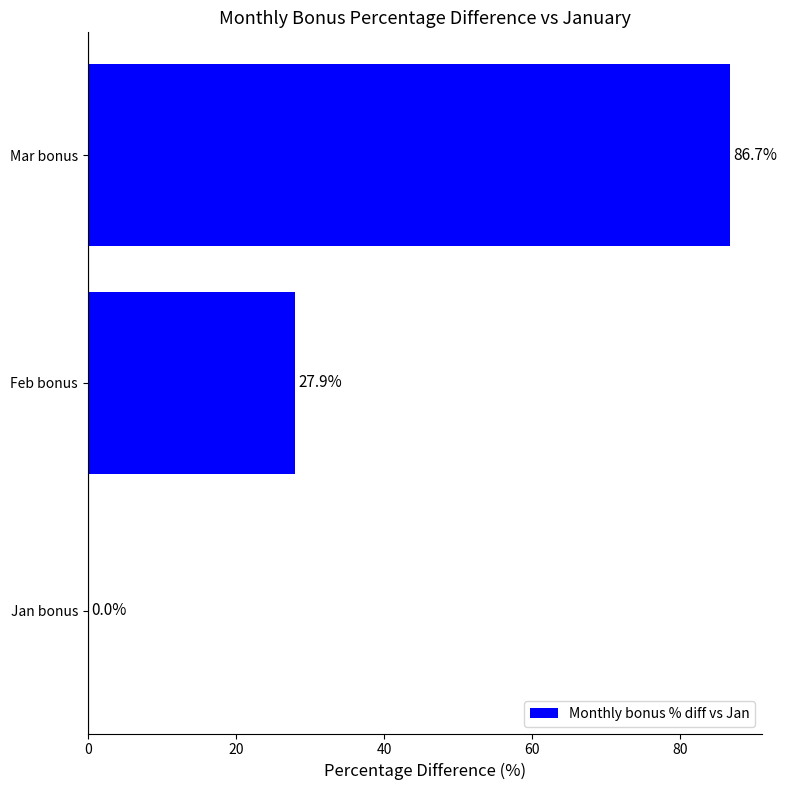

Are the bars horizontal?

Yes